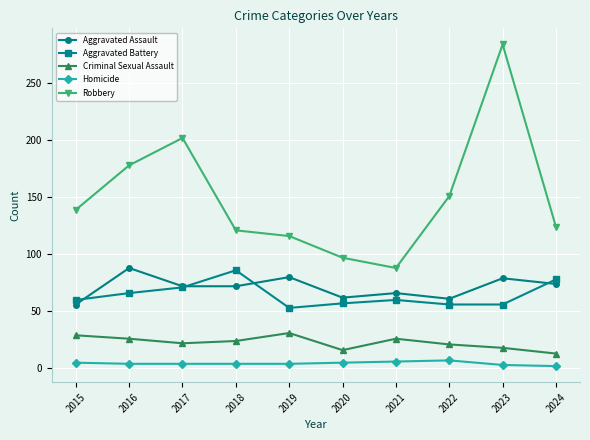

Which series has the largest range (max minus min)?

Robbery